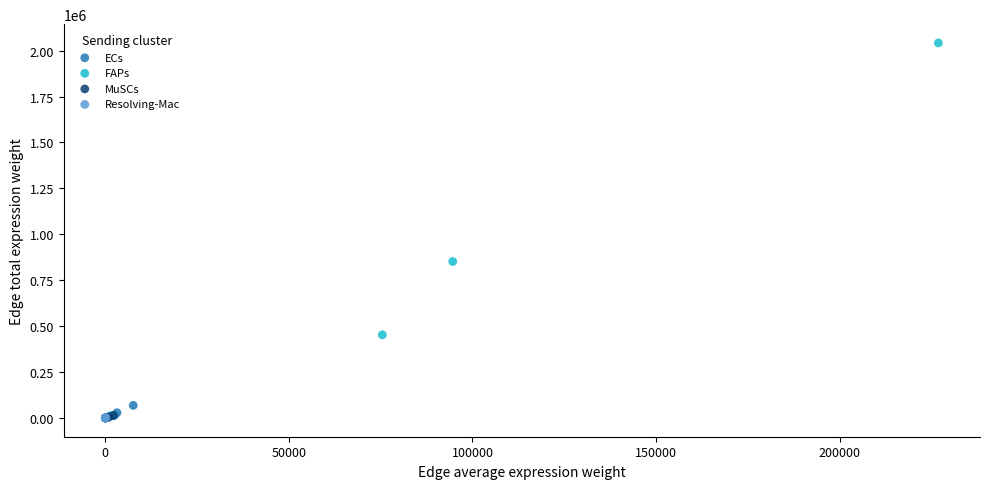

Which series has the widest spread of Y values?

FAPs